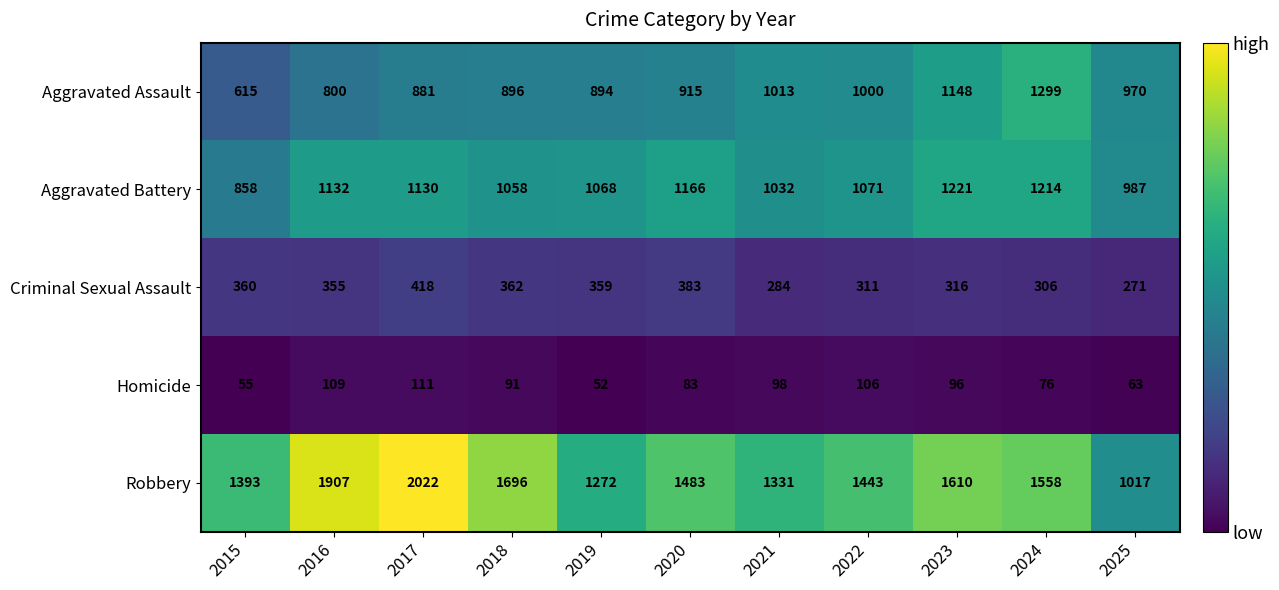

Read the Homicide value at 2023, to the nearest 5.

95